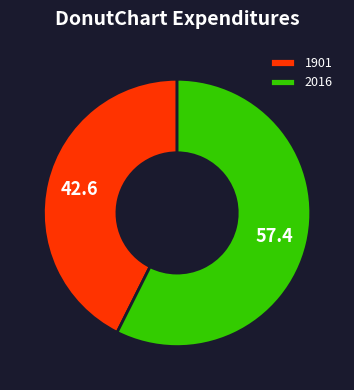

Which category has the smallest portion of the pie?

1901